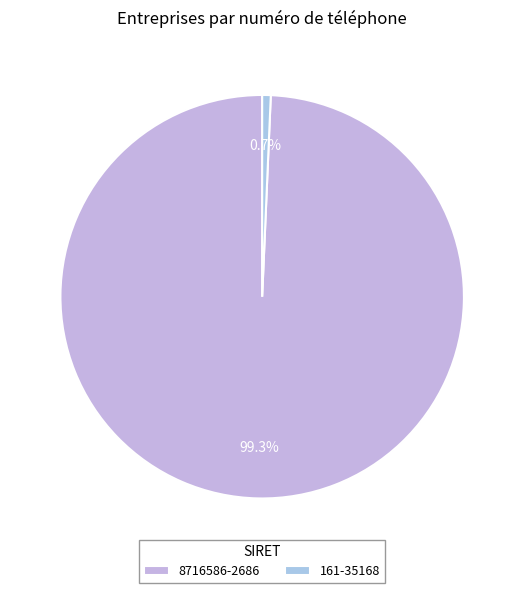

How many segments does this pie chart have?

2